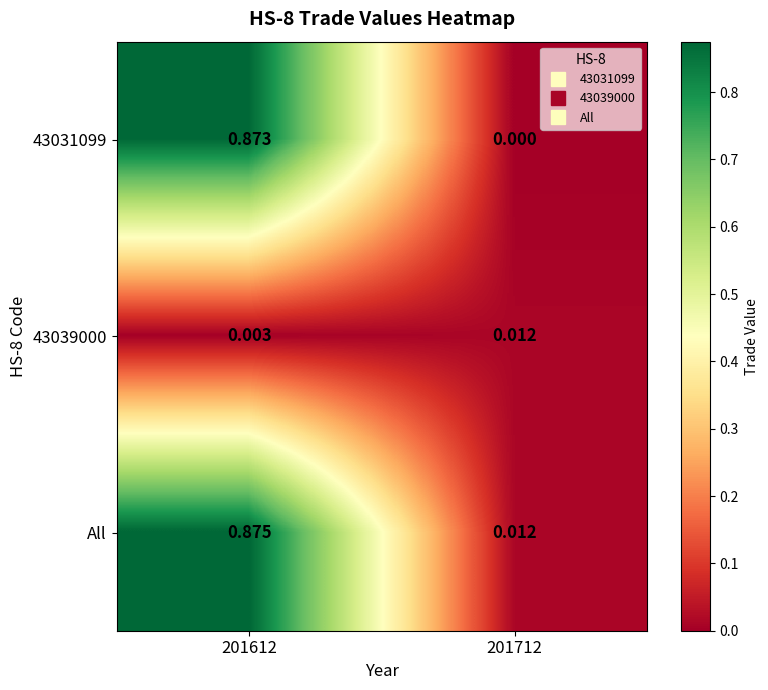

Is the value of 43031099 at 201612 greater than the value of 43039000 at 201712?

Yes